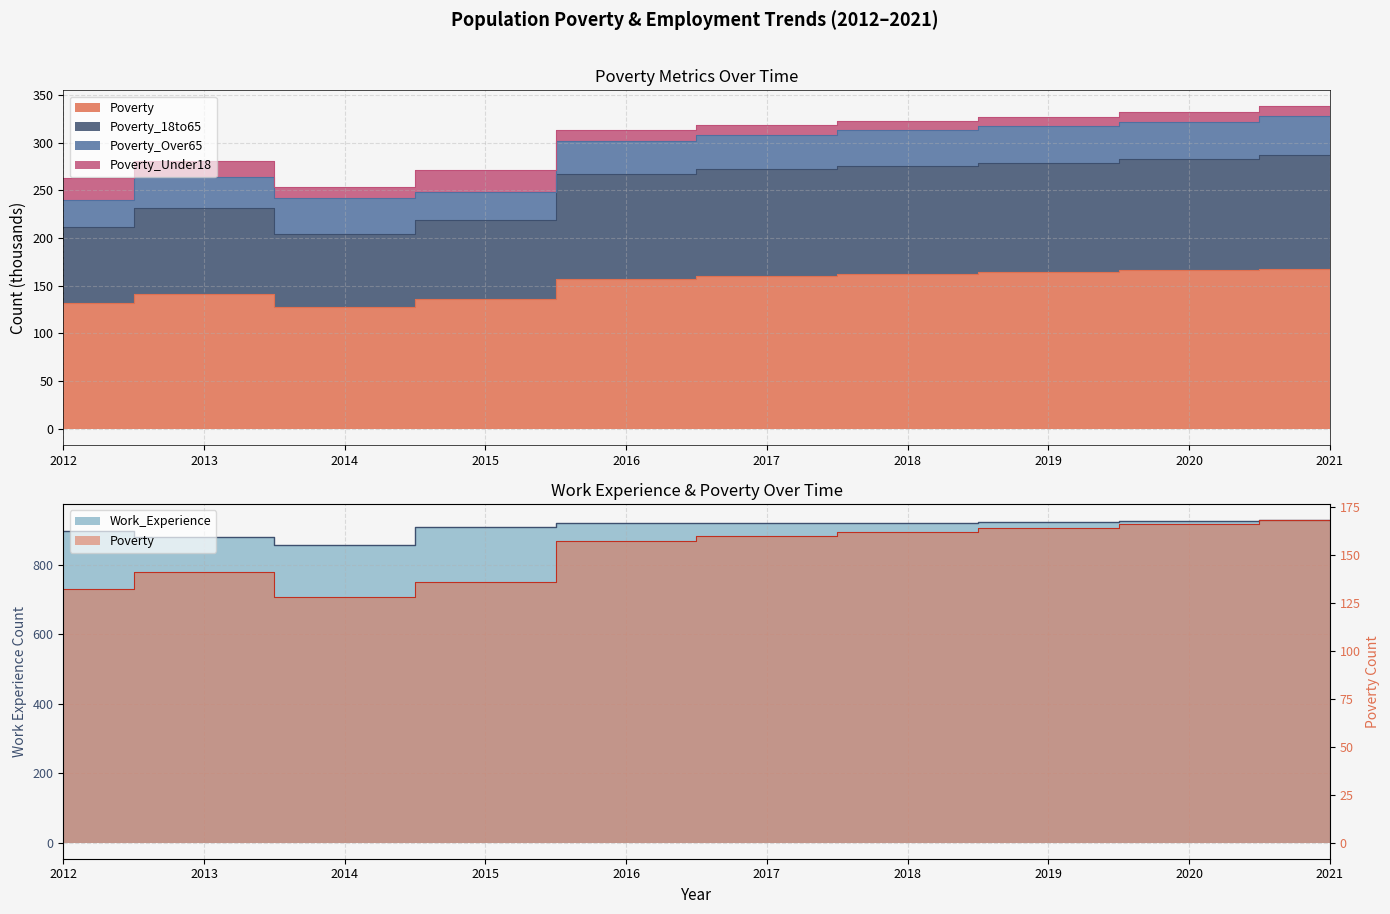

True or false: Poverty and Poverty_18to65 intersect in this chart.

False